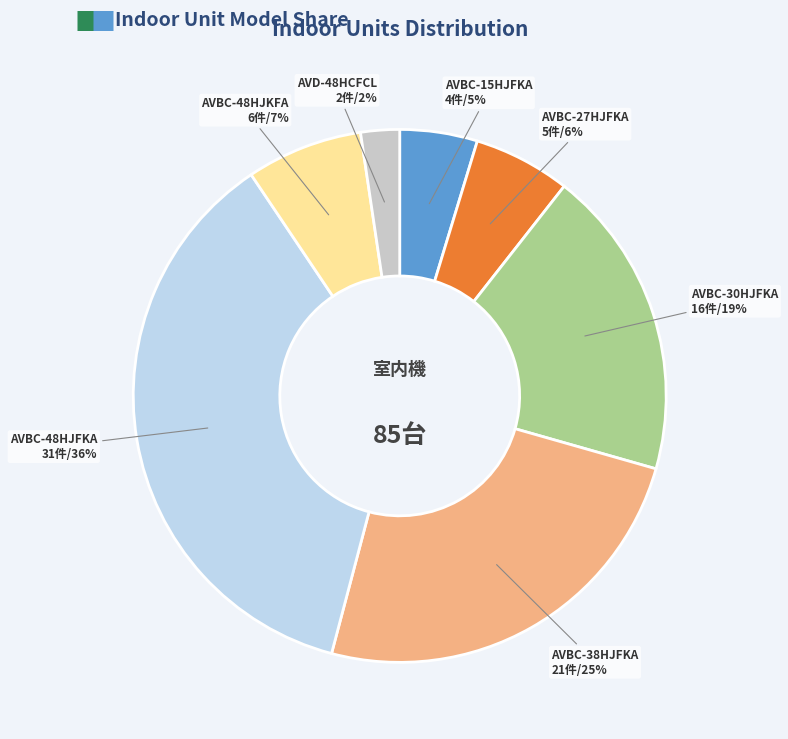

Is there any slice that represents more than half of the pie?

No